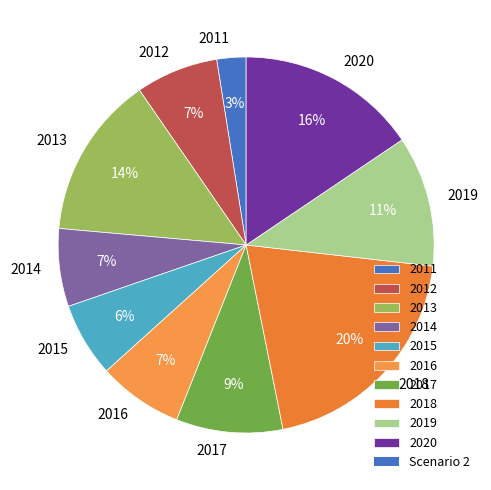

True or false: 2019 accounts for 3% of the total.

False